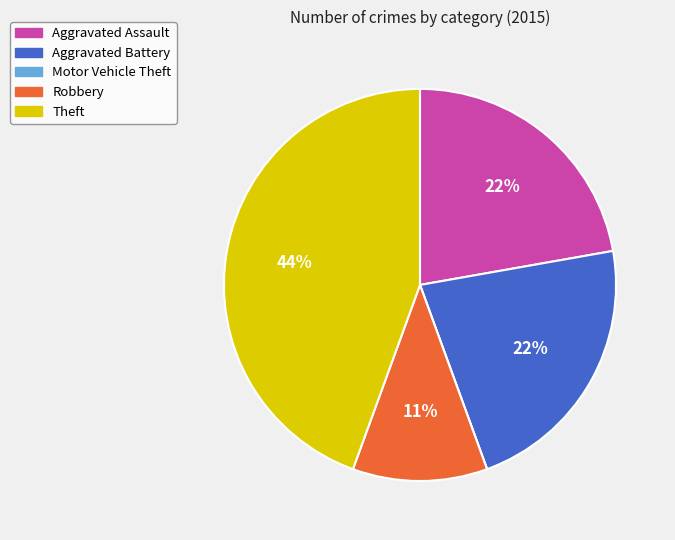

Between Aggravated Battery and Theft, which is larger?

Theft